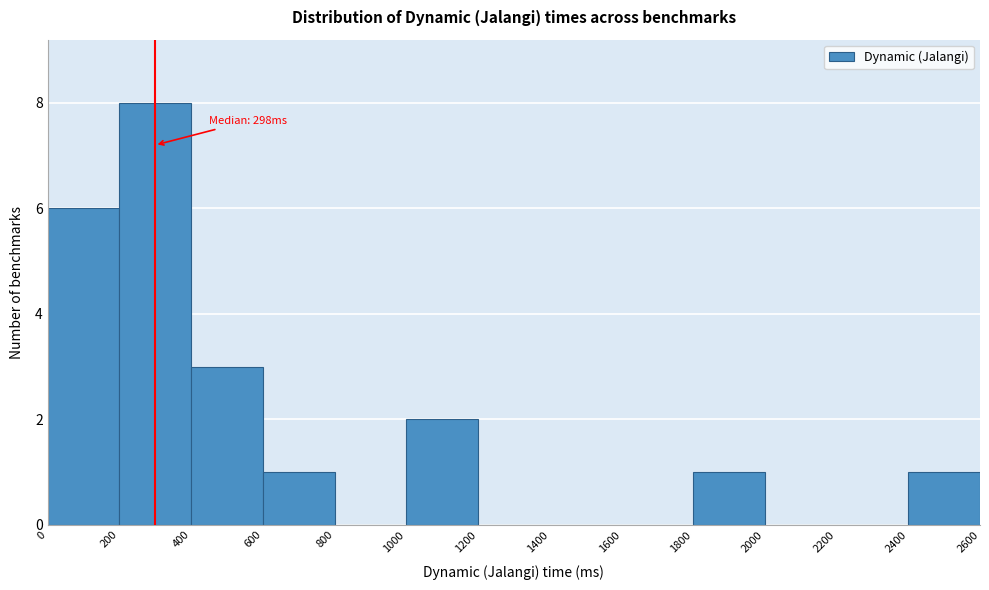

Over which range of the x-axis is the bar tallest?

200 to 400